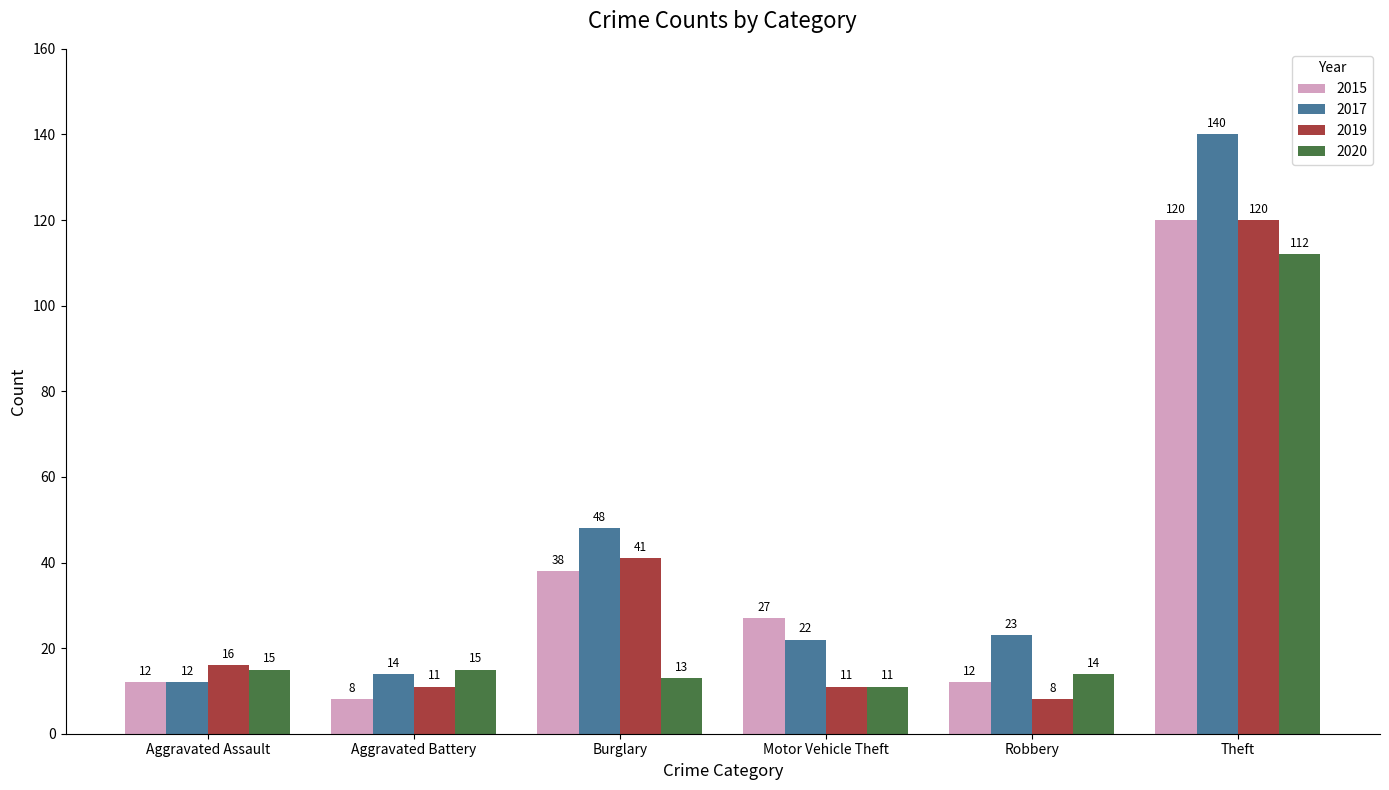

Which series has the largest range (max minus min)?

2017